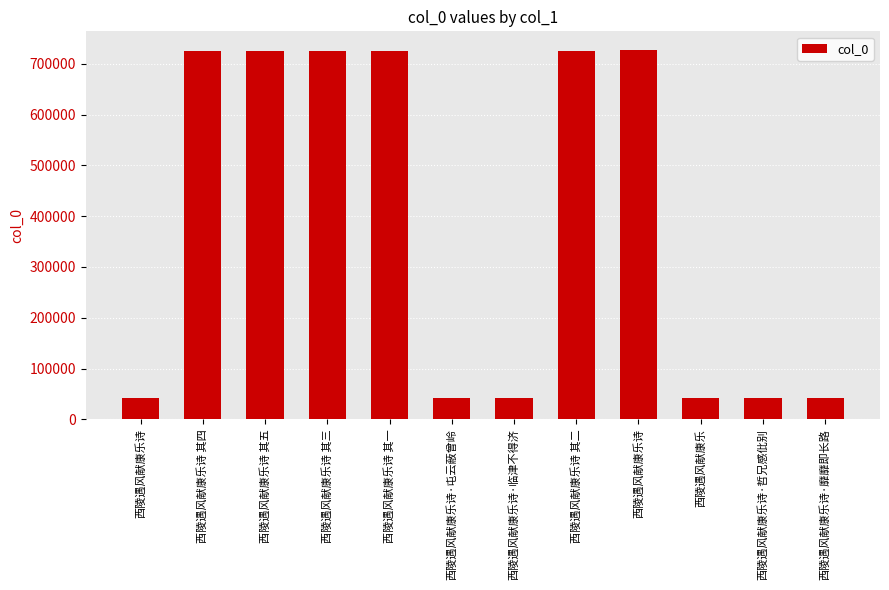

How many series are shown in this chart?

1